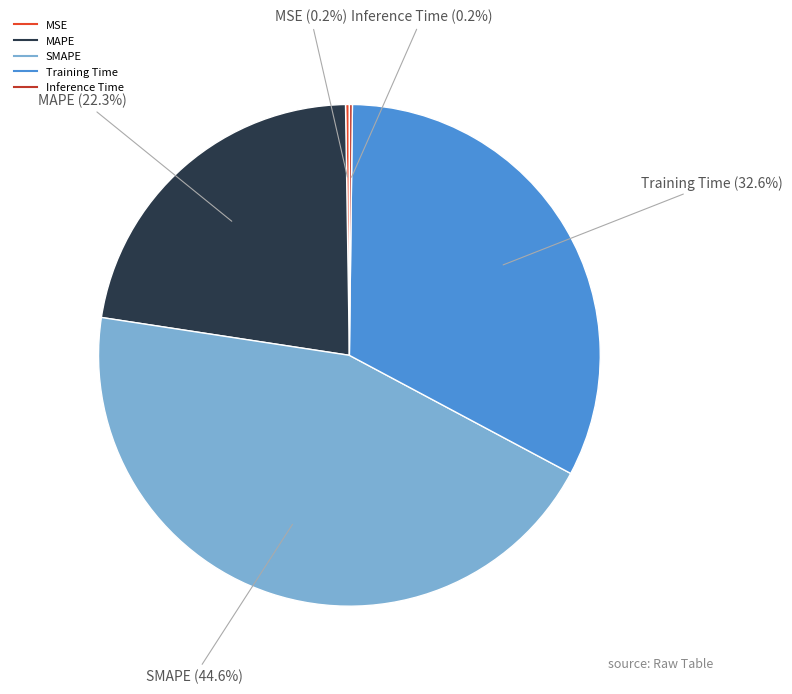

What portion of the pie excludes MAPE?

77.7%